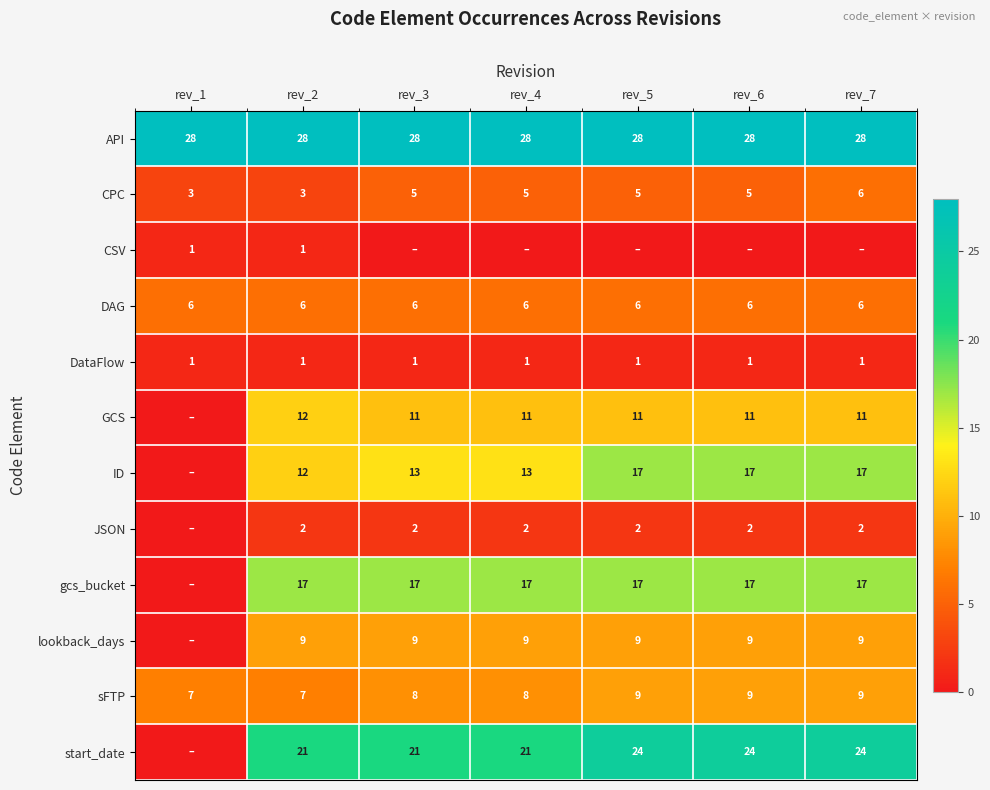

Is the value of lookback_days at rev_3 greater than the value of DAG at rev_2?

Yes